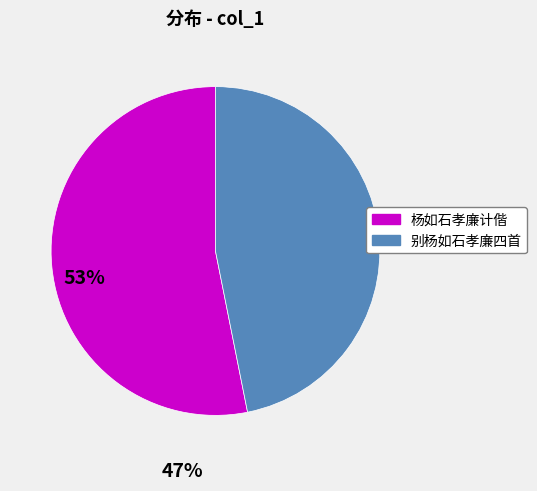

What is the largest slice in the pie chart?

杨如石孝廉计偕